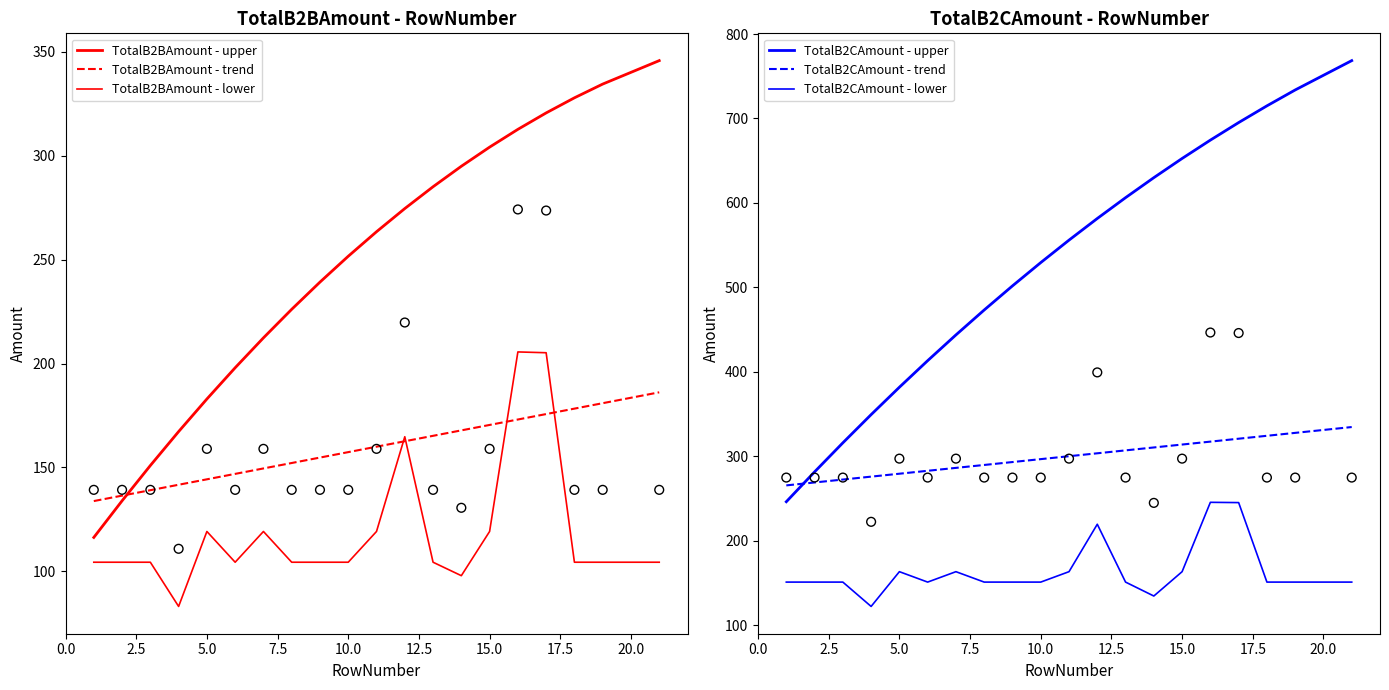

Which series has the largest Y range (max minus min)?

TotalB2CAmount - upper